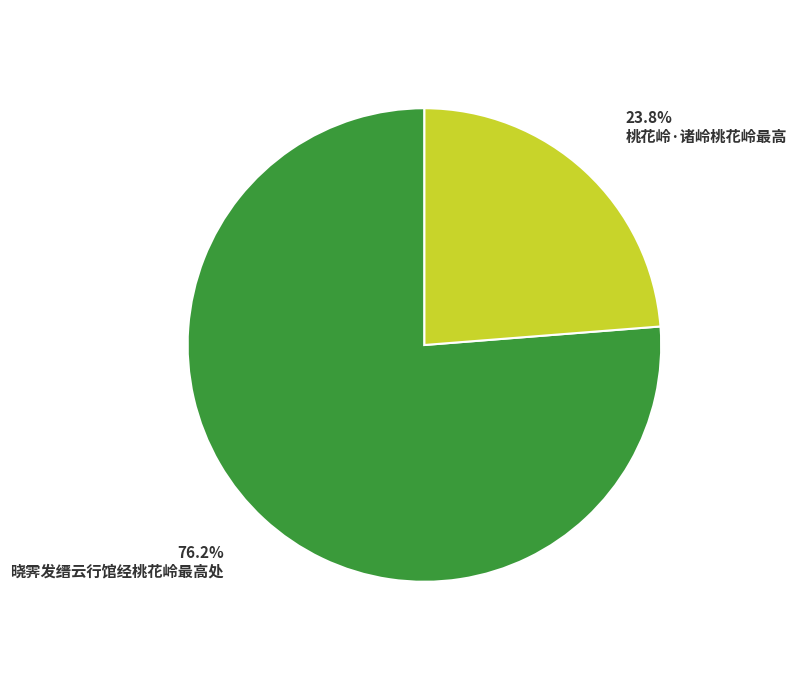

What is the largest slice in the pie chart?

晓霁发缙云行馆经桃花岭最高处